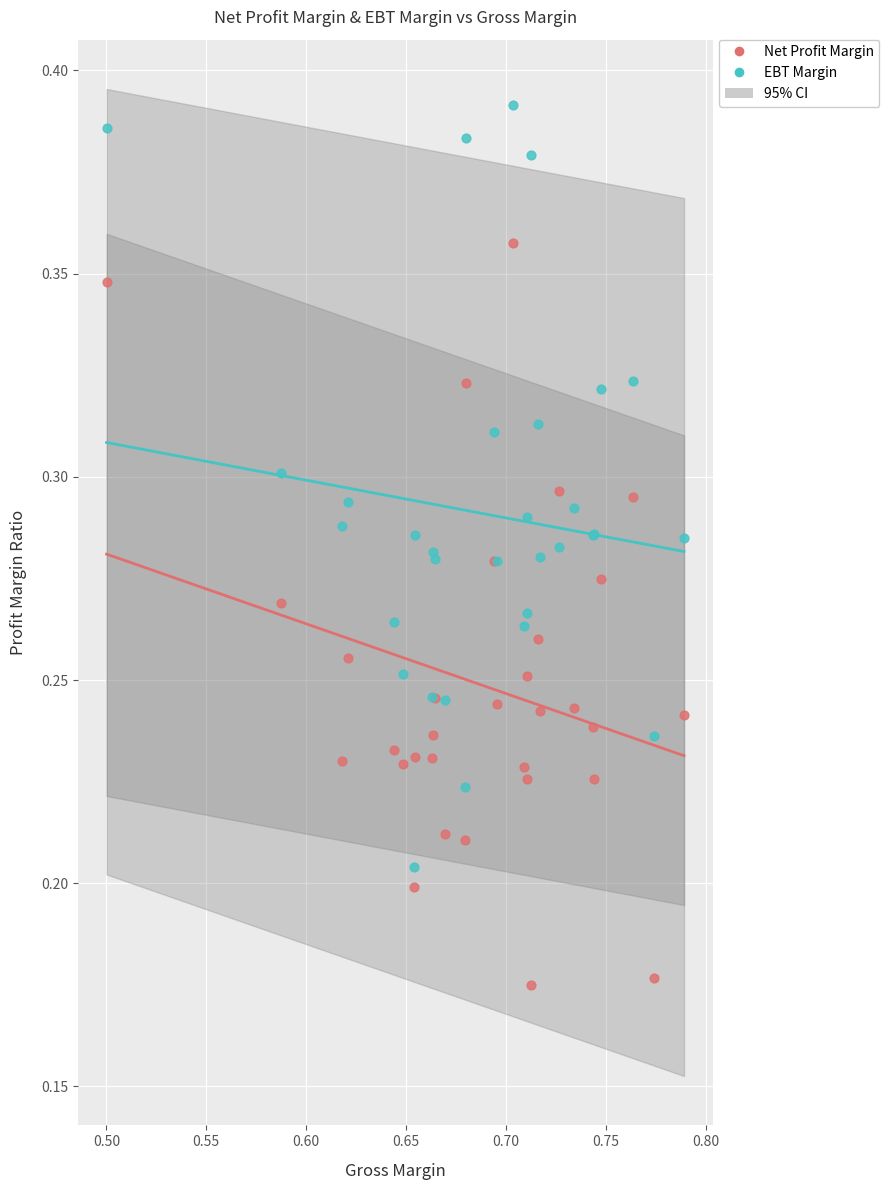

Which series reaches the maximum Y coordinate?

EBT Margin